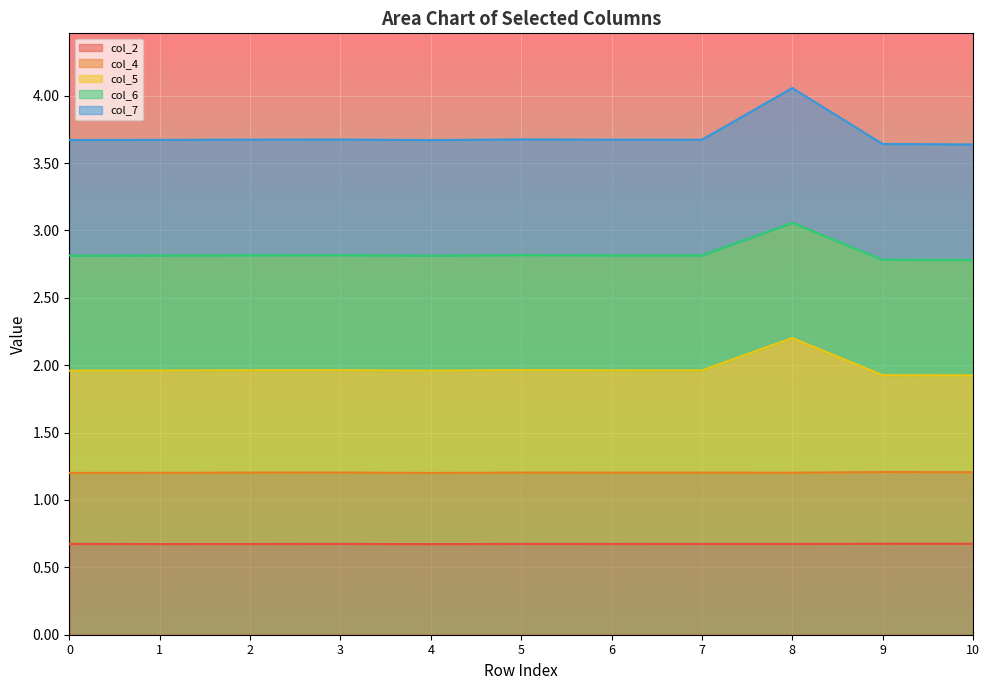

True or false: col_7 and col_5 intersect in this chart.

False